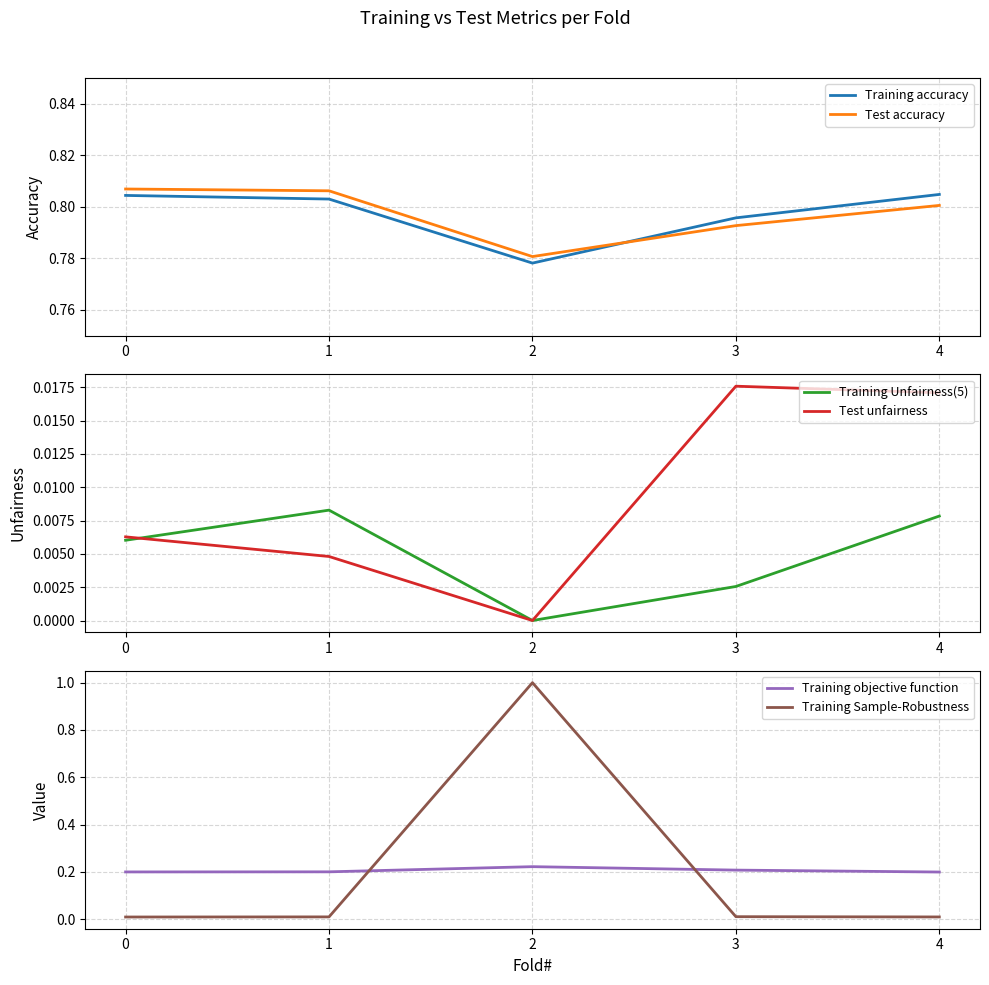

Is the value of Training accuracy at 0 greater than the value of Test accuracy at 1?

No